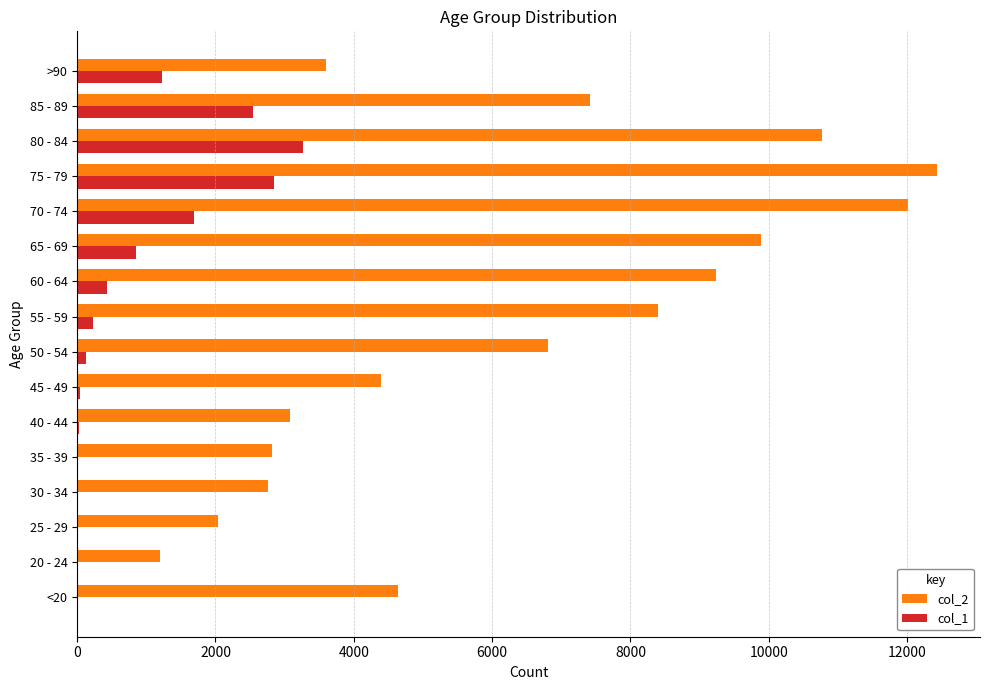

Which series has the widest spread of values?

col_2